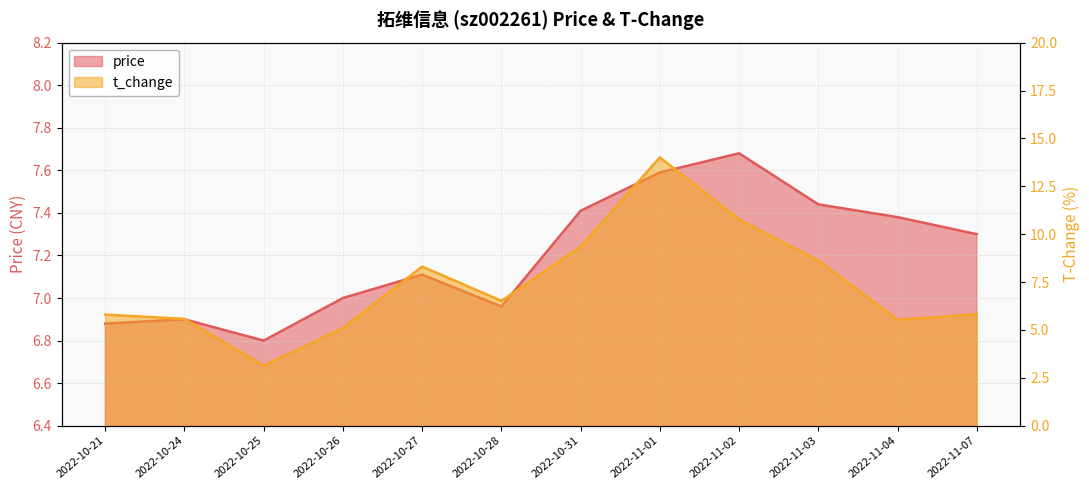

What is the difference between the price values at 2022-10-25 and 2022-10-21?

0.1